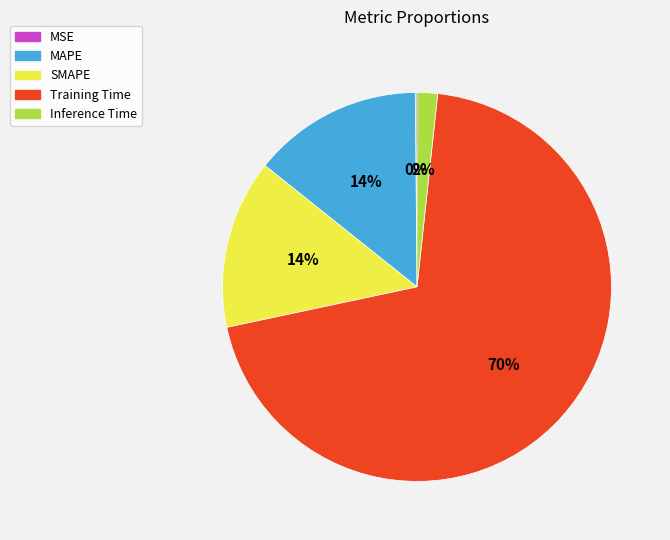

Is it true that SMAPE is 14% of the pie?

True